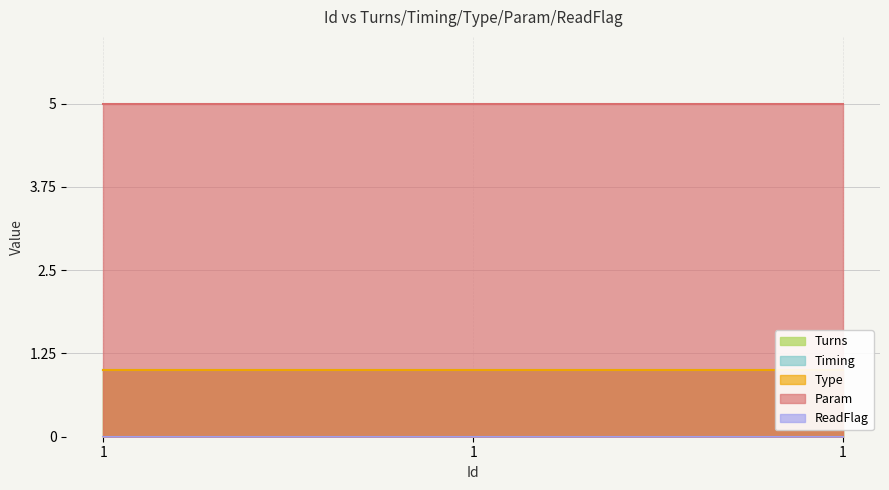

What is the spread (max minus min) of values at 1?

5